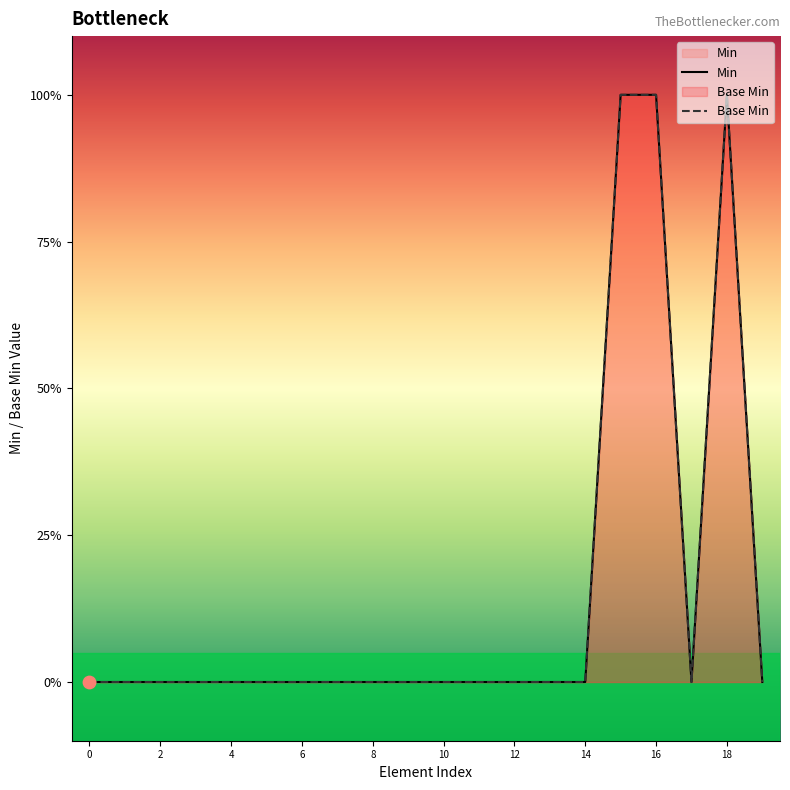

Is the value of Base Min at 15 greater than the value of Min at 10?

Yes